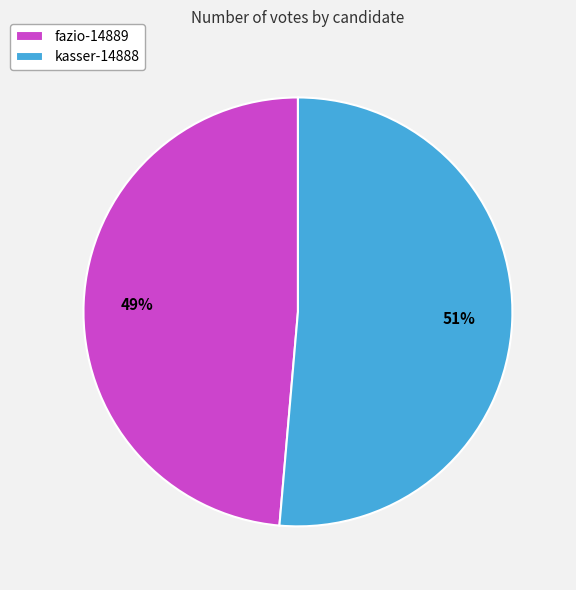

Which category has the biggest portion of the pie?

kasser-14888